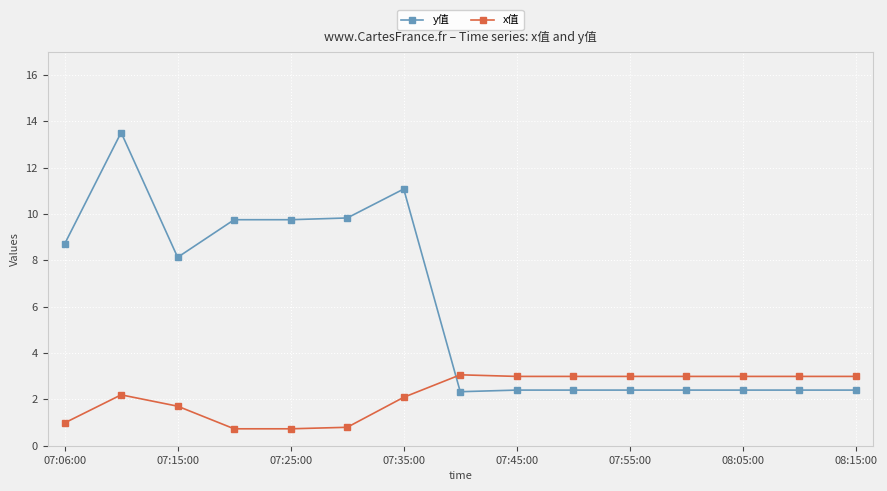

List the series in order of their peak value, lowest first.

x值, y值